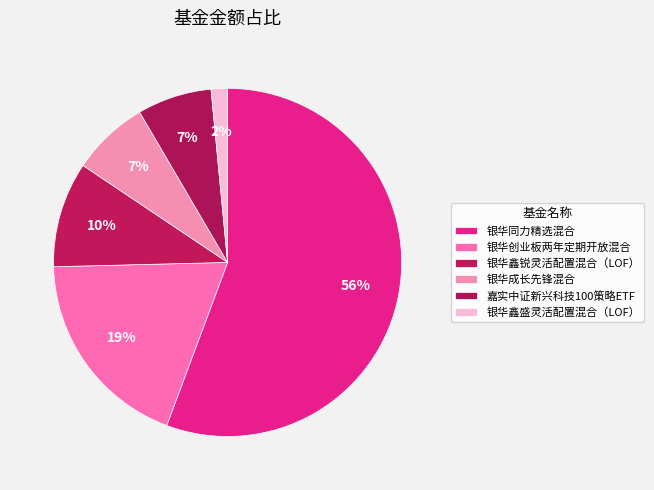

True or false: 嘉实中证新兴科技100策略ETF accounts for 1% of the total.

False